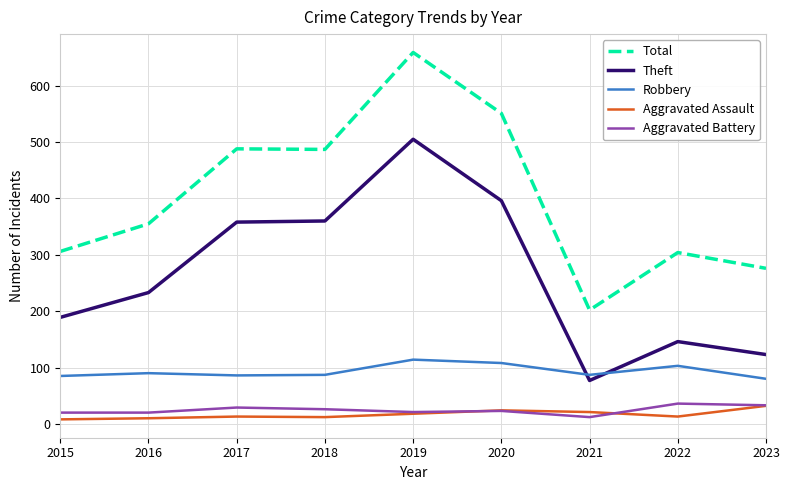

What is the highest value of the Aggravated Battery series?

36